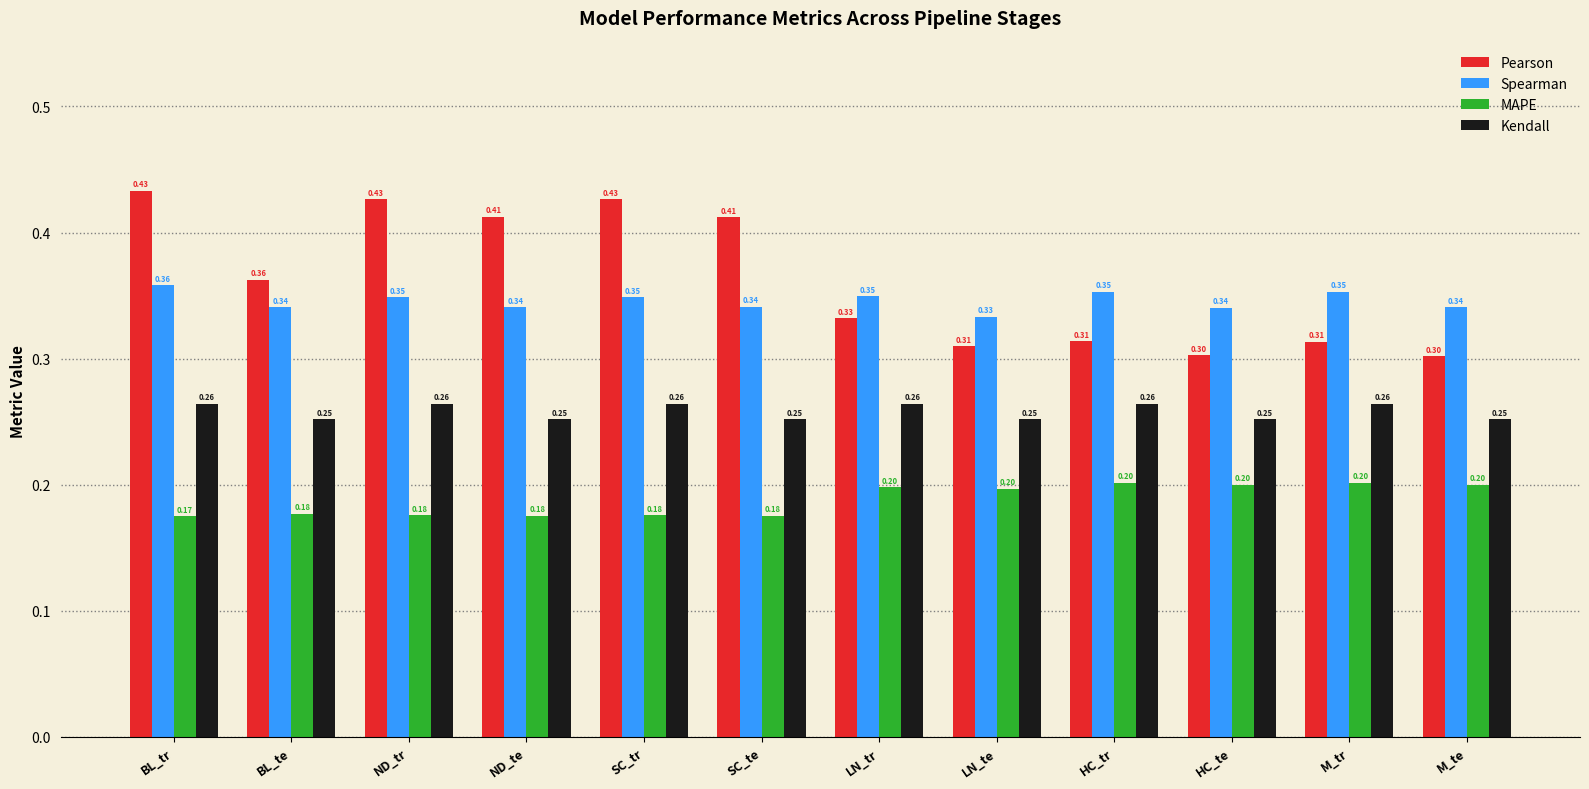

At which category does the chart reach its minimum across all series?

BL_tr